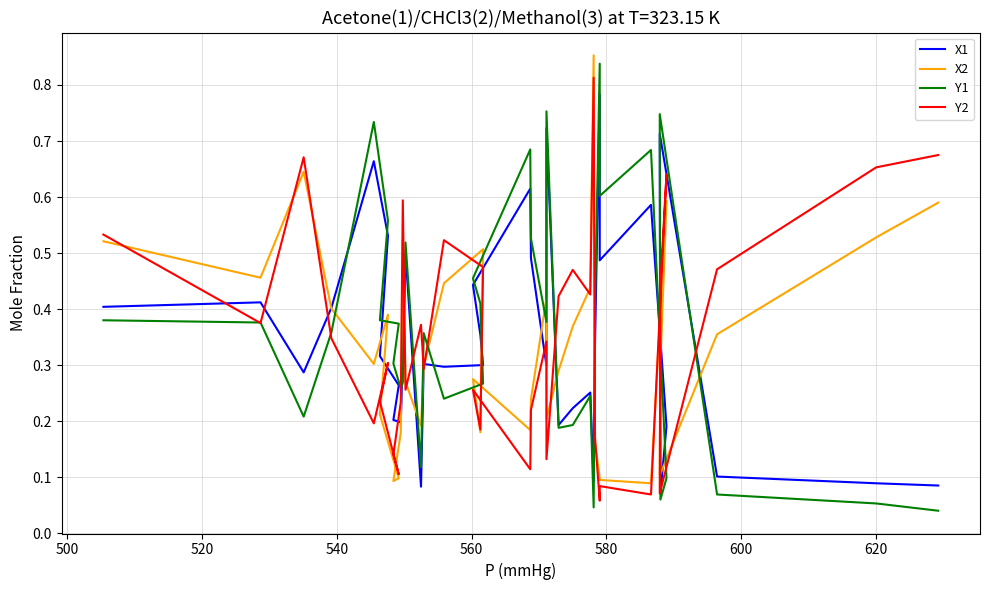

Reading left to right, what are all the values shown in this chart?

X1: 0.4	0.4	0.3	0.4	0.7	0.5	0.3	0.3	0.2	0.2	0.3	0.5	0.1	0.3	0.3	0.3	0.4	0.4	0.6	0.5	0.3	0.7	0.2	0.2	0.3	0.1	0.3	0.8	0.5	0.6	0.2	0.1	0.7	0.1	0.1	0.1
X2: 0.5	0.5	0.6	0.4	0.3	0.4	0.2	0.1	0.1	0.2	0.5	0.3	0.2	0.3	0.4	0.5	0.2	0.3	0.2	0.2	0.4	0.2	0.3	0.4	0.4	0.9	0.2	0.1	0.1	0.1	0.6	0.3	0.1	0.4	0.5	0.6
Y1: 0.4	0.4	0.2	0.4	0.7	0.6	0.4	0.4	0.3	0.3	0.3	0.5	0.1	0.4	0.2	0.3	0.4	0.5	0.7	0.5	0.4	0.8	0.2	0.2	0.2	0.0	0.4	0.8	0.6	0.7	0.1	0.1	0.7	0.1	0.1	0.0
Y2: 0.5	0.4	0.7	0.3	0.2	0.3	0.2	0.1	0.1	0.2	0.6	0.3	0.4	0.3	0.5	0.5	0.2	0.3	0.1	0.2	0.3	0.1	0.4	0.5	0.4	0.8	0.2	0.1	0.1	0.1	0.6	0.4	0.1	0.5	0.7	0.7